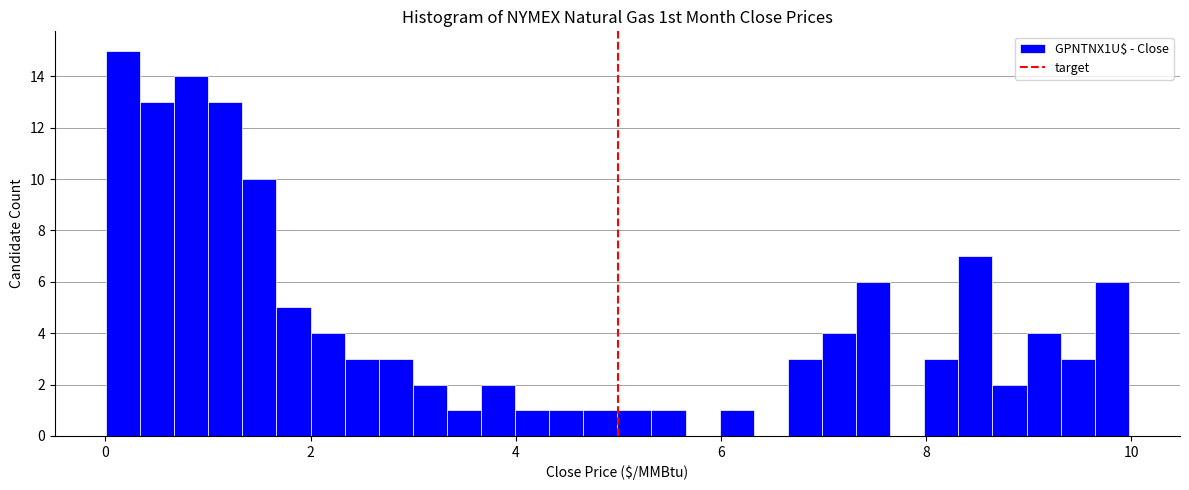

Read against the x-axis, roughly where is the centre of the tallest bar?

0.2